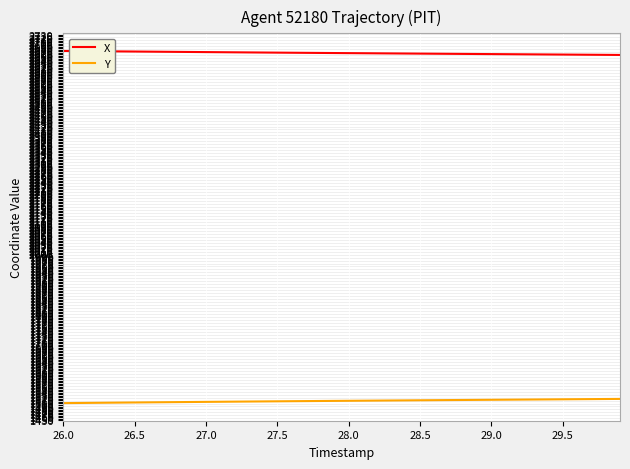

What is the maximum value shown in the chart?

2675.9